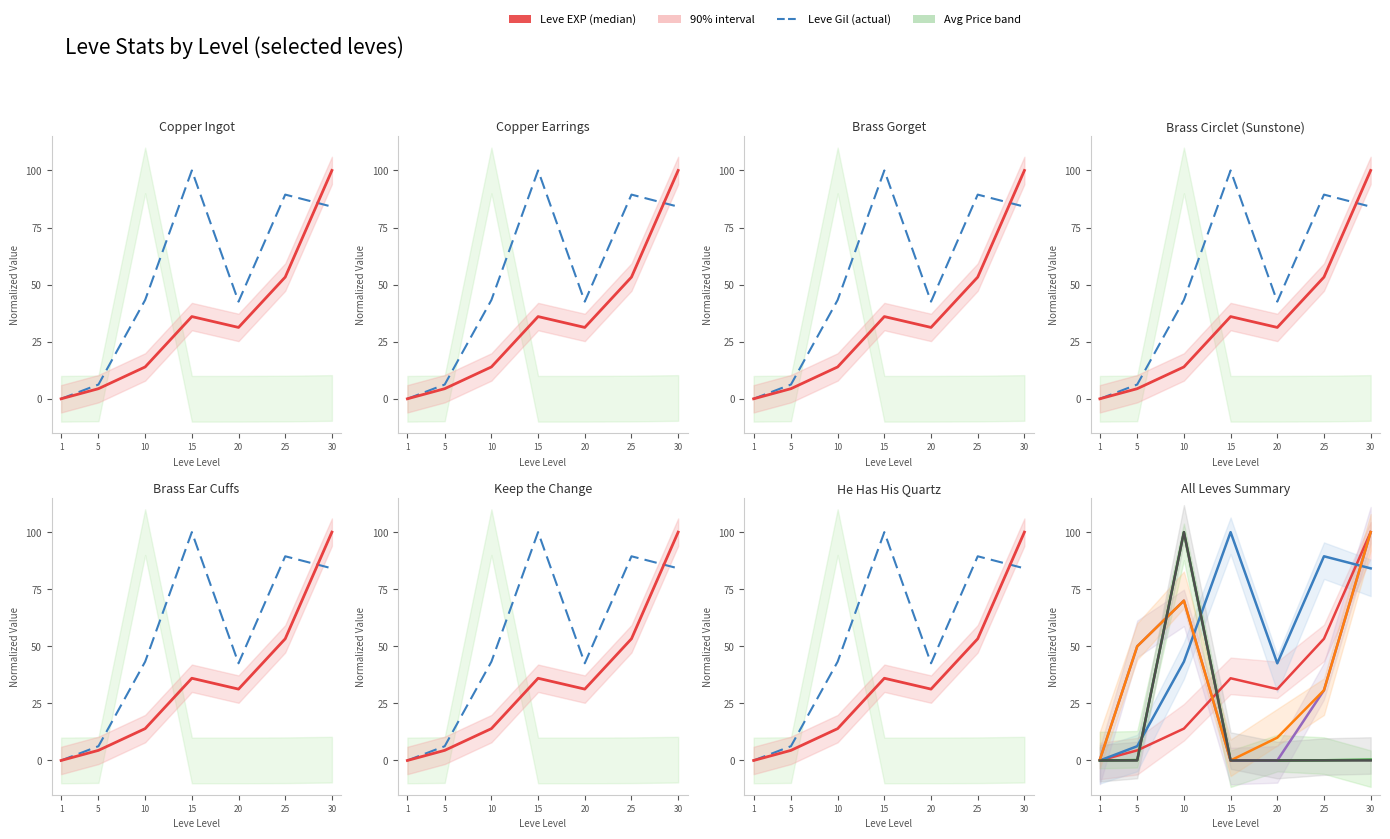

What is the difference between the maximum and minimum values in the Leve Gil series?

100.0